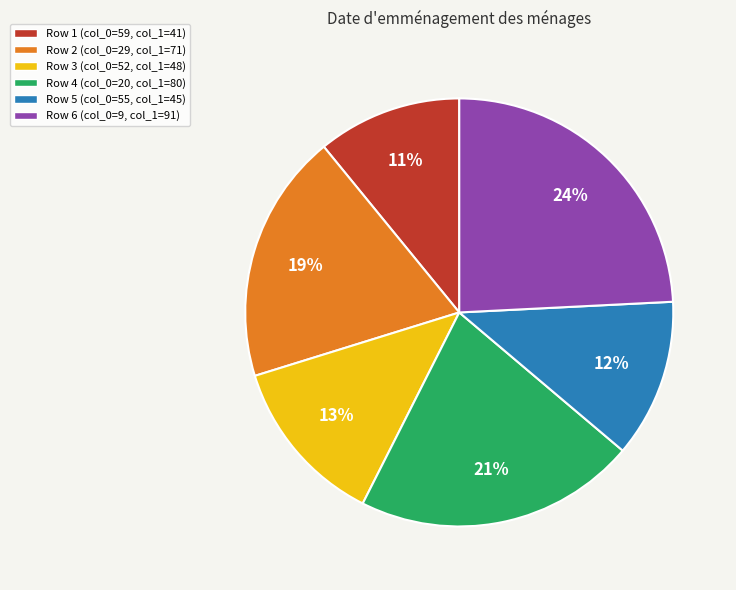

Does any single category account for the majority?

No